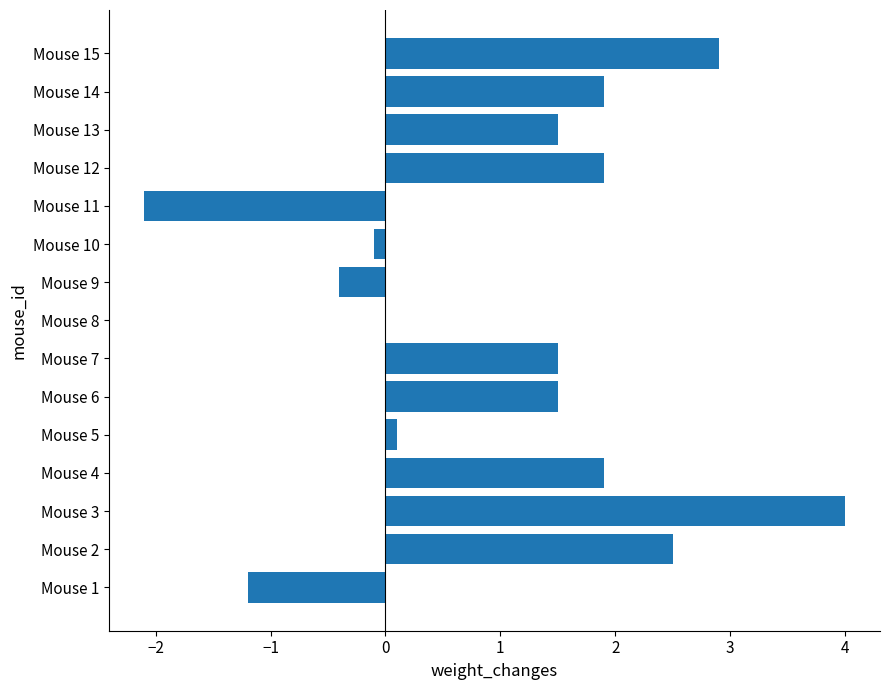

Reading bottom to top, transcribe all the data shown in this chart.

Mouse 1=-1.2	Mouse 2=2.5	Mouse 3=4.0	Mouse 4=1.9	Mouse 5=0.1	Mouse 6=1.5	Mouse 7=1.5	Mouse 8=0.0	Mouse 9=-0.4	Mouse 10=-0.1	Mouse 11=-2.1	Mouse 12=1.9	Mouse 13=1.5	Mouse 14=1.9	Mouse 15=2.9